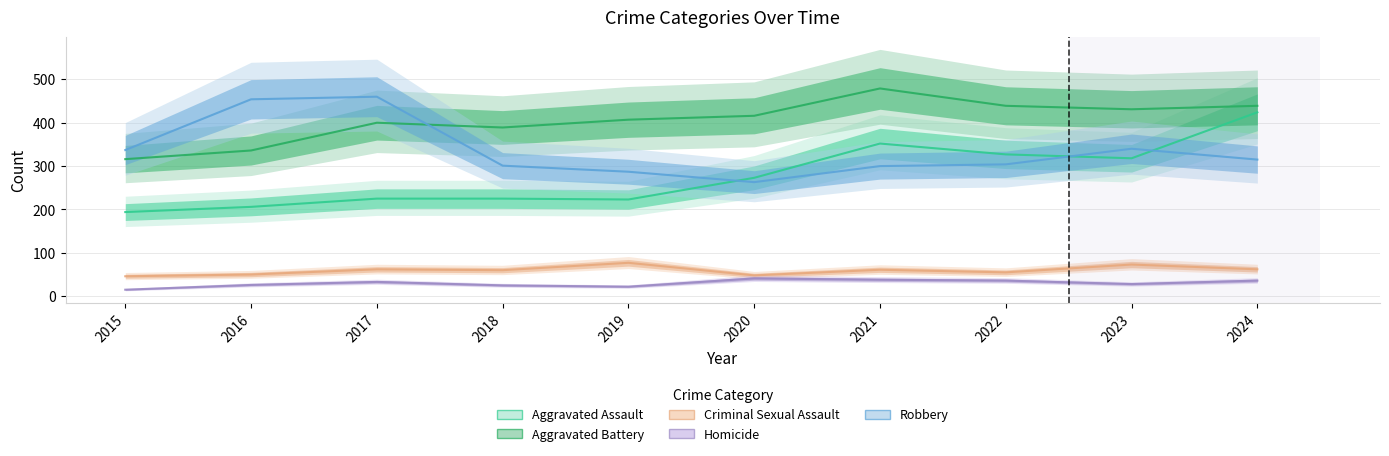

True or false: Criminal Sexual Assault and Homicide cross at least once.

False